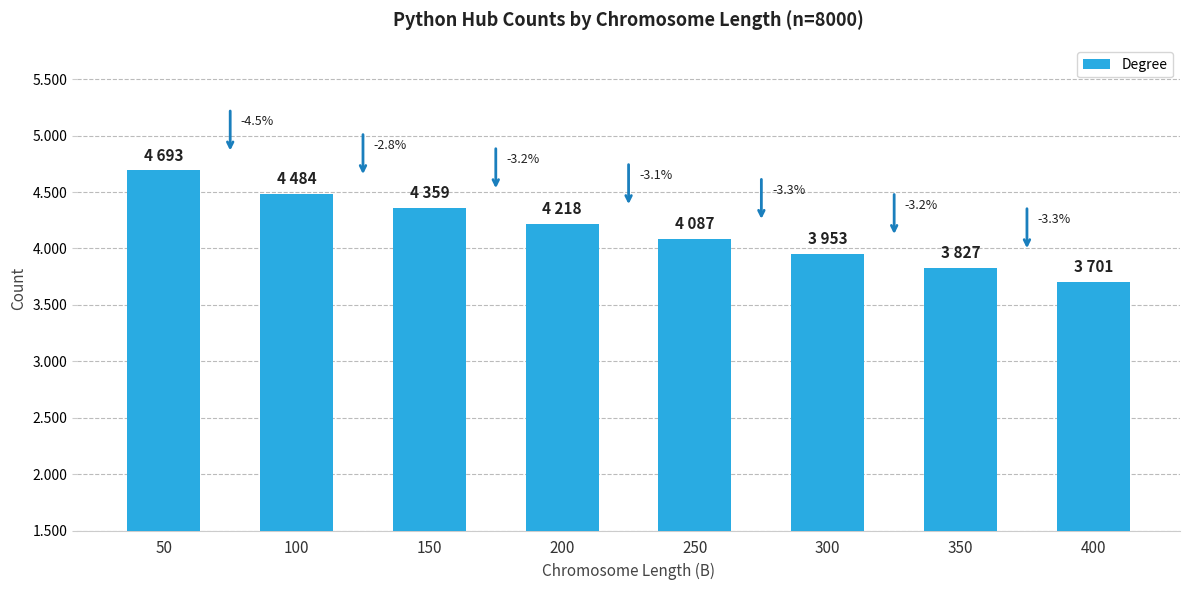

What is the sum of all values?

33322